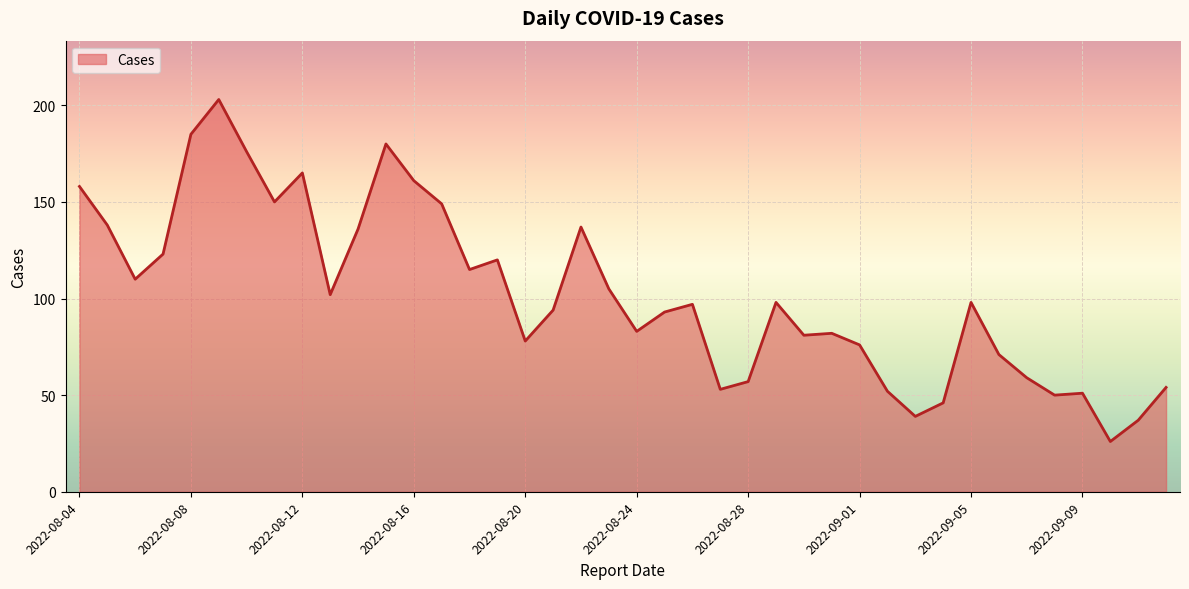

What is the difference between the maximum and minimum values?

177